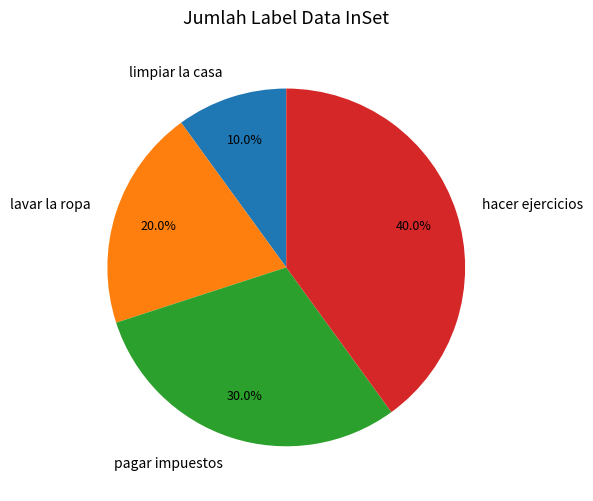

What portion of the pie excludes lavar la ropa?

80.0%